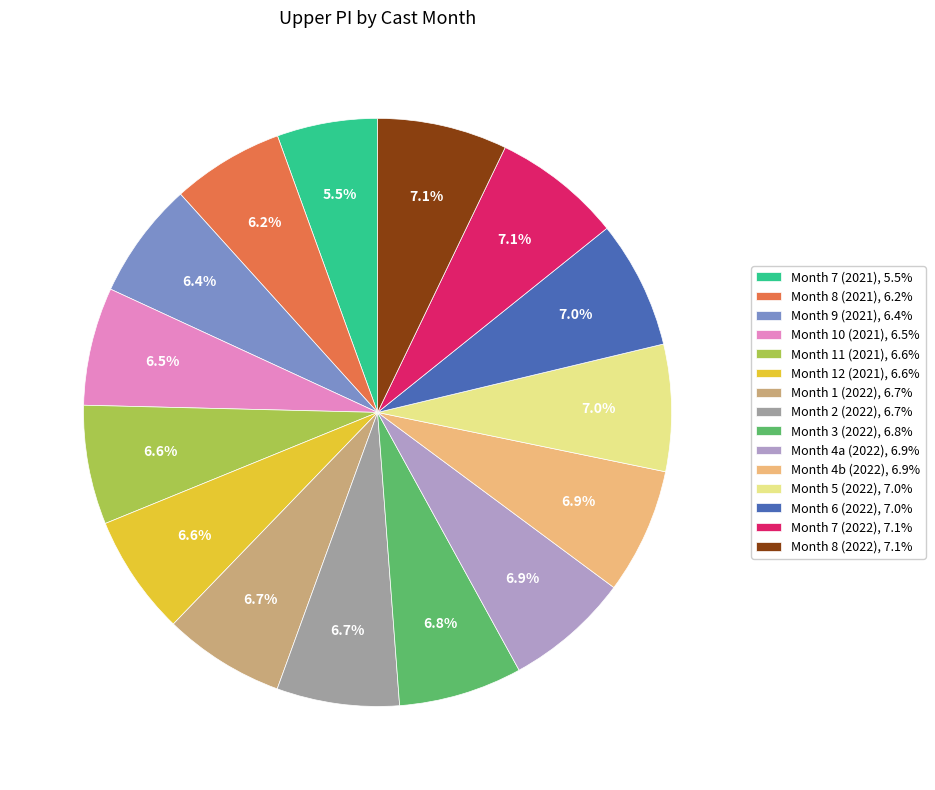

What is the ratio of the value at Month 7 (2021), 5.5% to the value at Month 5 (2022), 7.0%?

0.8